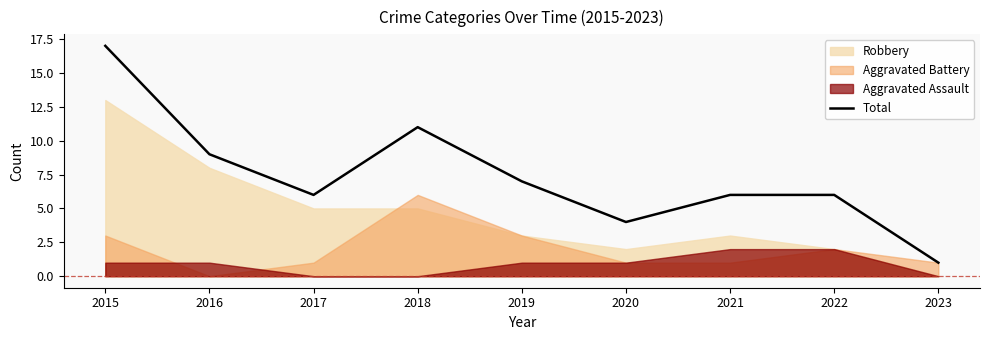

Where is the first local minimum?

2017